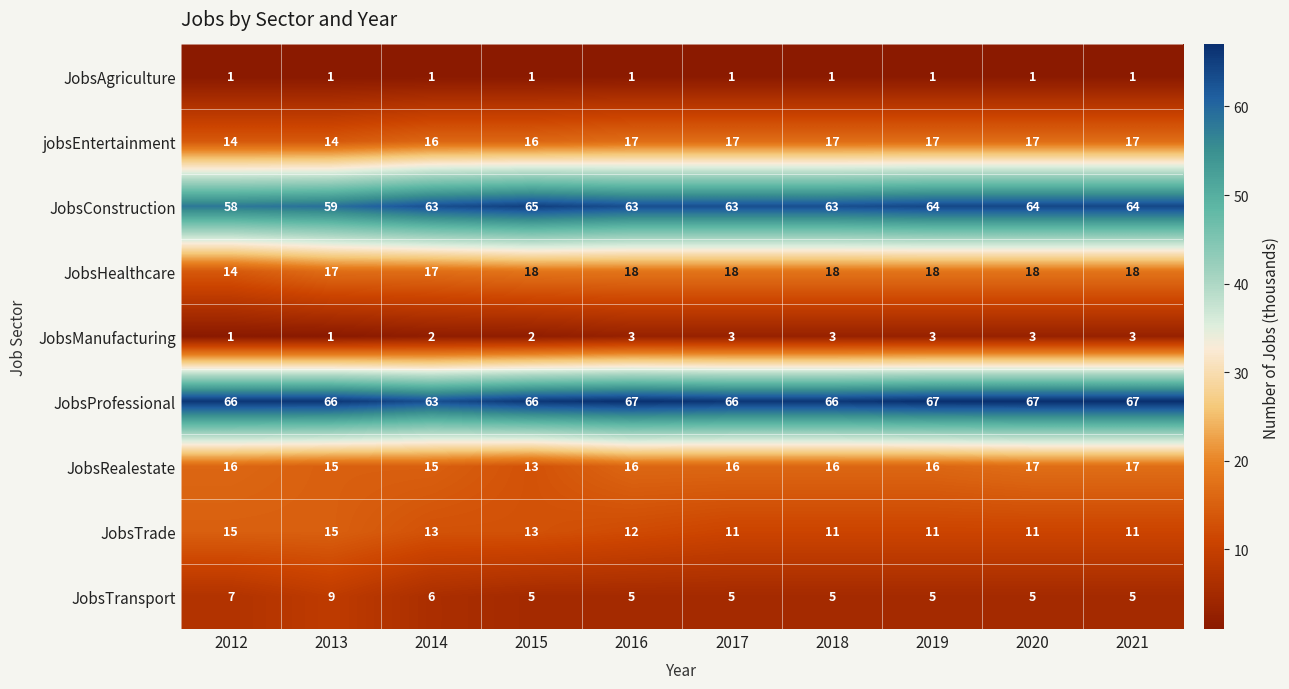

What is the highest value of the JobsRealestate series?

17